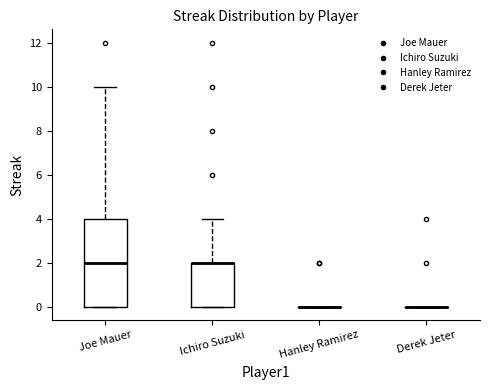

Which box is the tallest, from its lower edge to its upper edge?

Joe Mauer